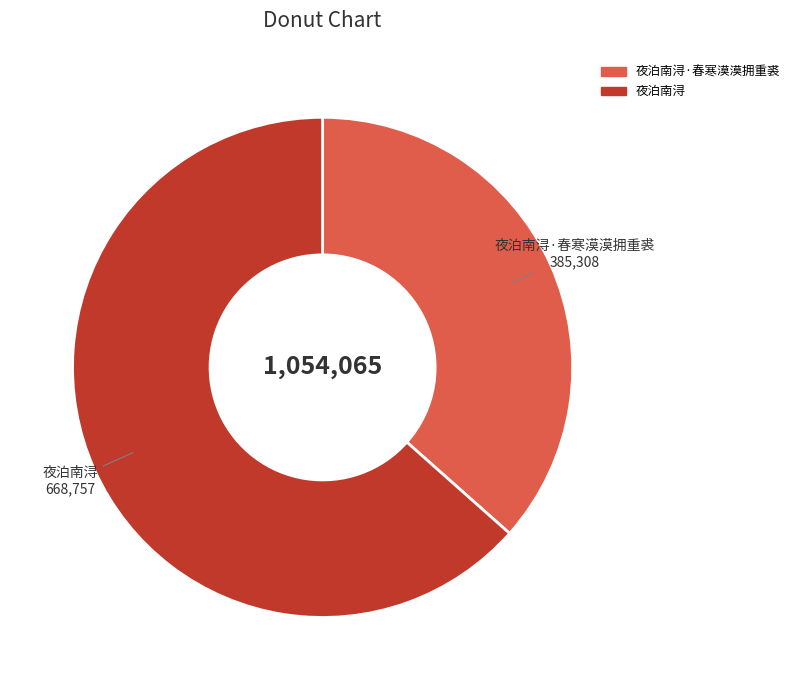

Do 夜泊南浔·春寒漠漠拥重裘 and 夜泊南浔 together represent more than half of the pie?

Yes